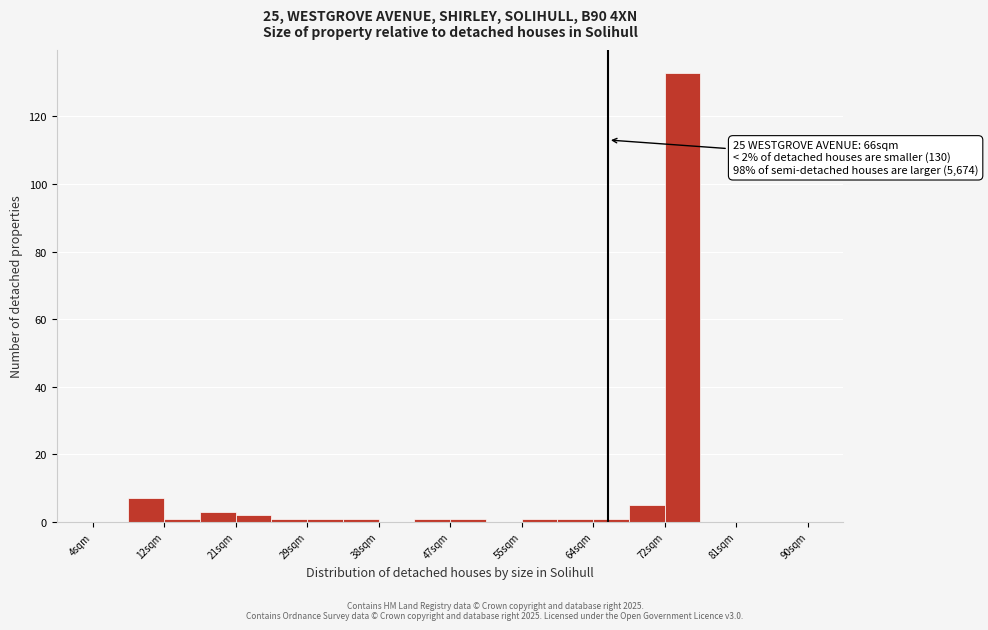

Over which range of the x-axis is the bar tallest?

72.8 to 77.1